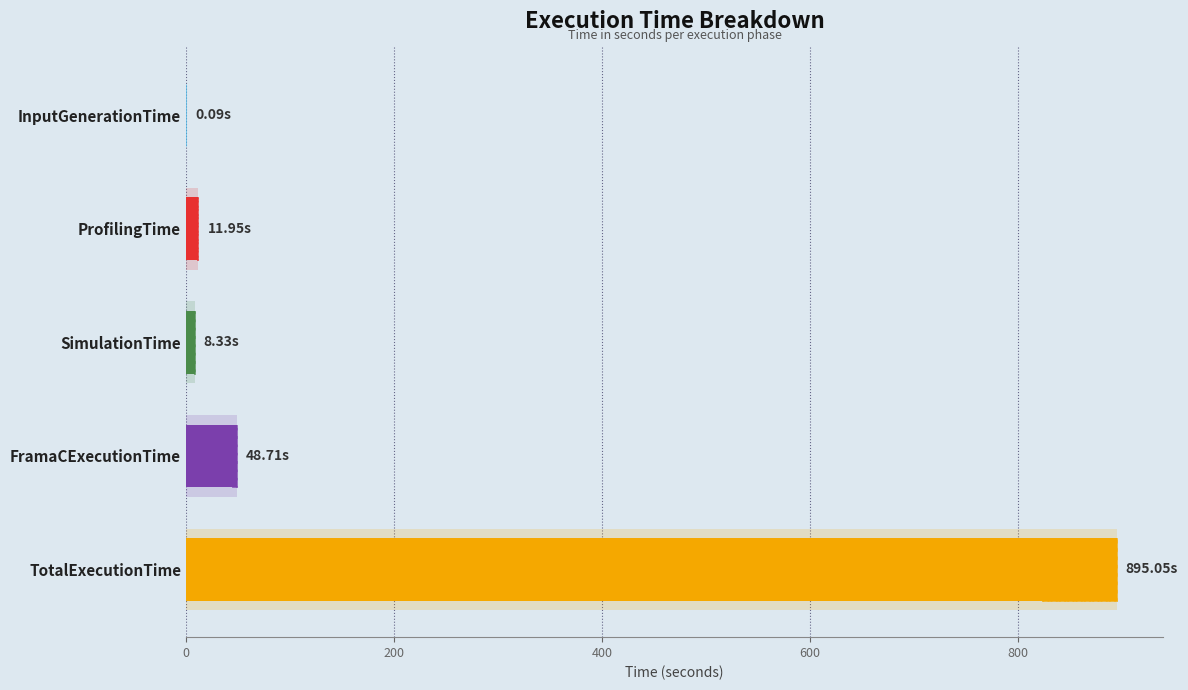

The chart shows a value of 0.1 at InputGenerationTime. True or false?

True